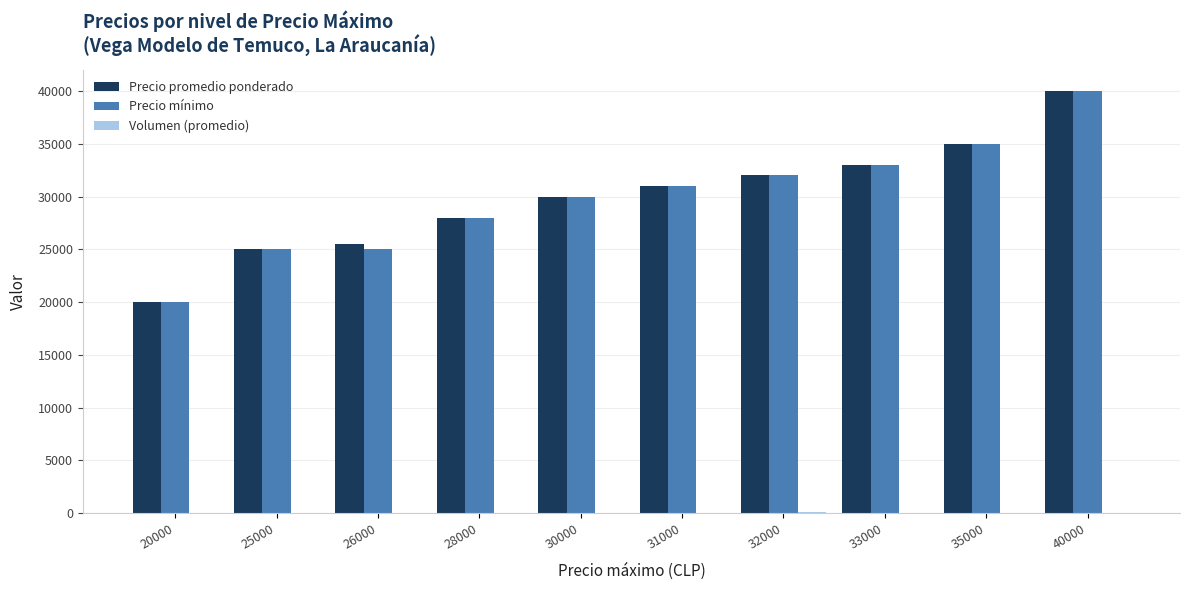

Count the number of categories in the chart.

10